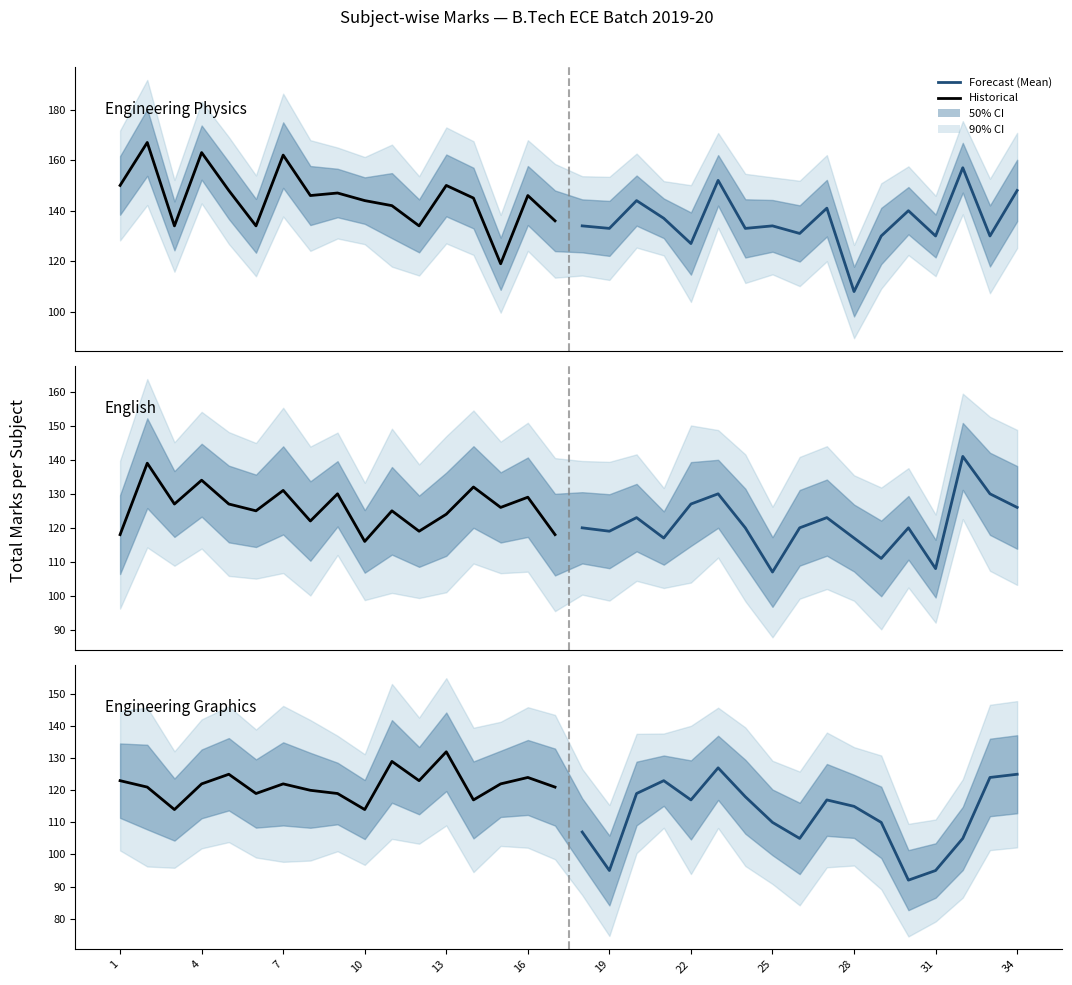

The Engineering Graphics (Total) series shows 196 at 28. True or false?

False